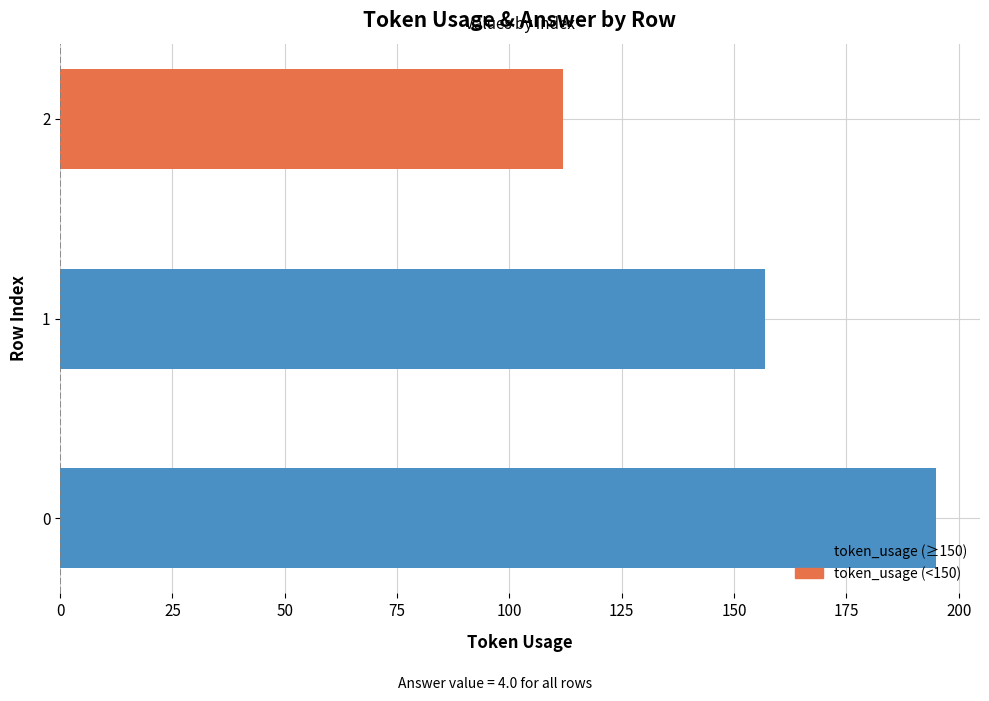

Approximately how many times larger is the value at 2 compared to 1?

0.7